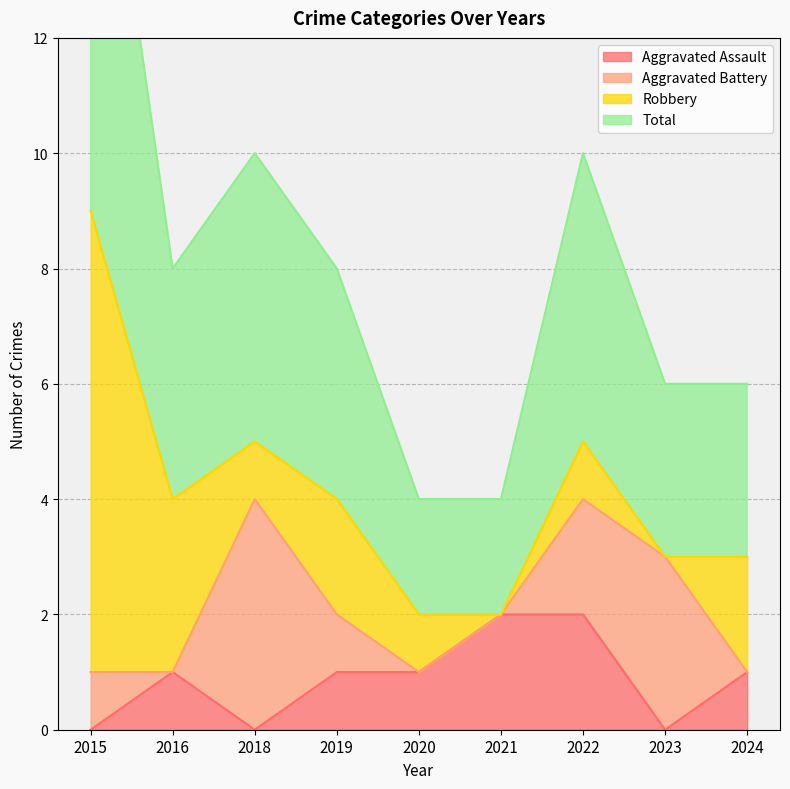

The value of Aggravated Assault at 2021 is 3. True or false?

False